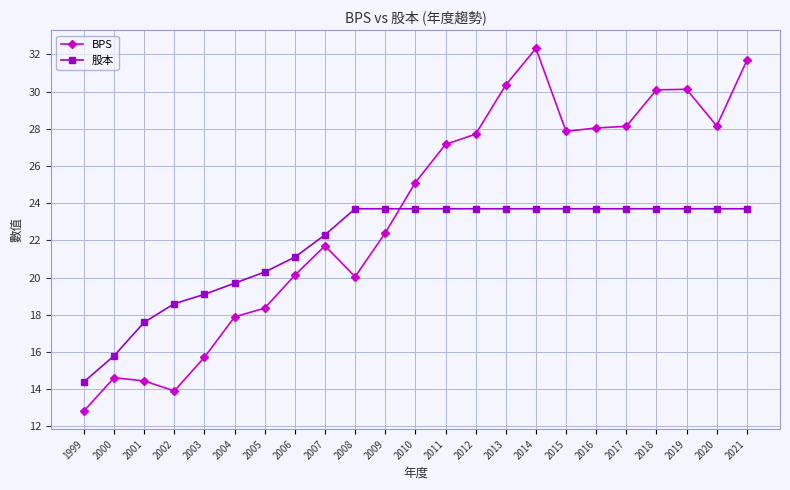

What is the sum of the BPS values at 2017 and 2014?

60.5